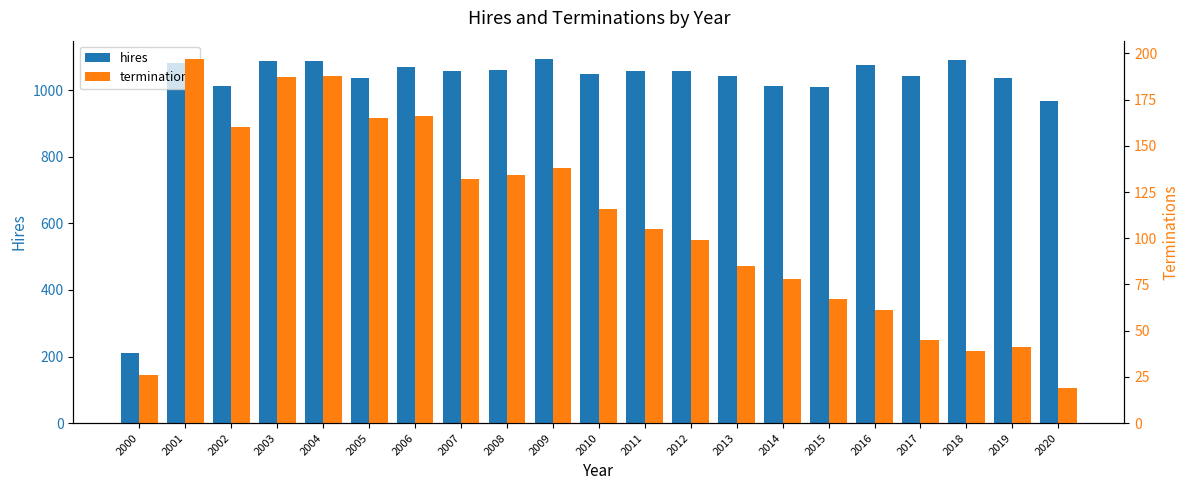

Rank the series at 2008 from lowest to highest value.

terminations, hires